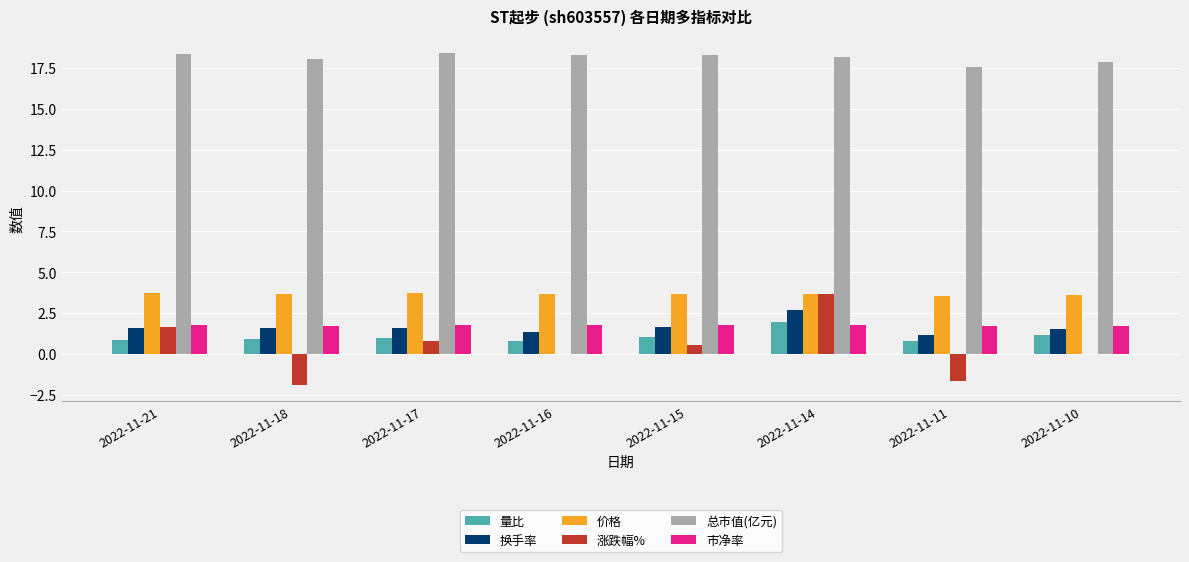

What is the highest value of the 总市值(亿元) series?

18.4